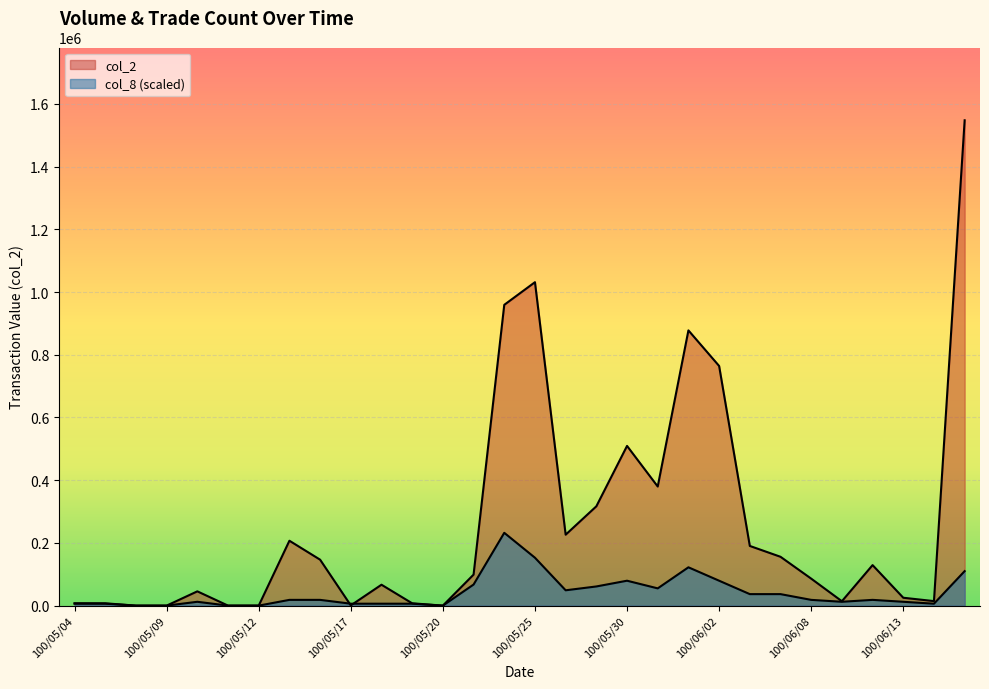

What is the difference between the maximum and second lowest values in the col_2 series?

1547590.0